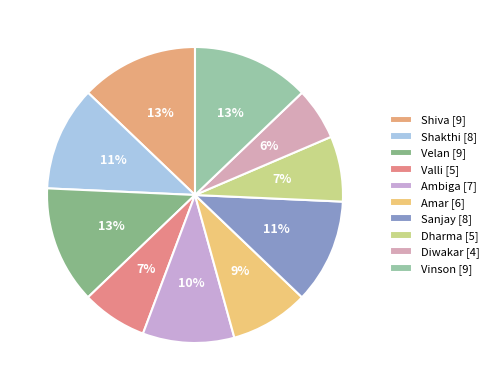

Rank the categories by value from lowest to highest.

Diwakar, Valli, Dharma, Amar, Ambiga, Shakthi, Sanjay, Shiva, Velan, Vinson